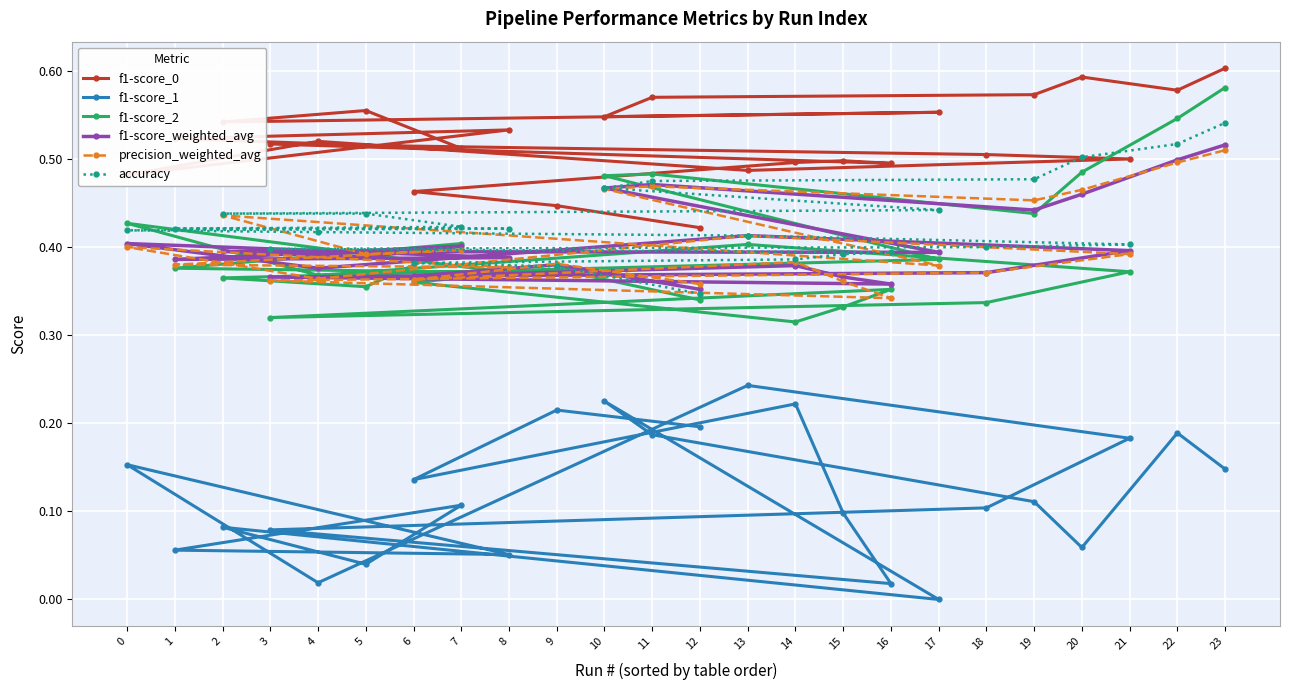

True or false: f1-score_1 has a value of 0.2 at 21.

True